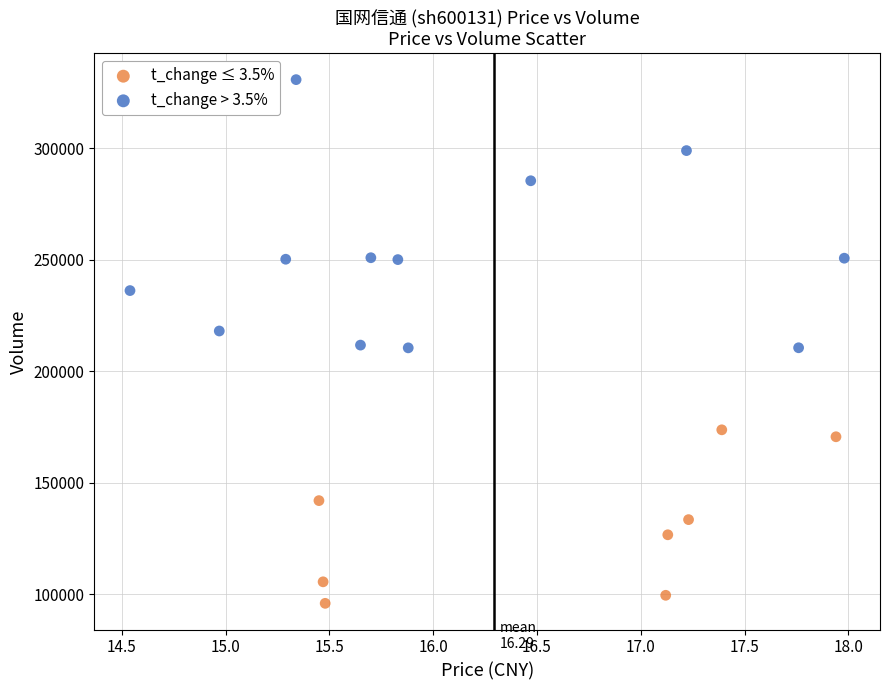

Which series contains the lowest Y value?

t_change ≤ 3.5%